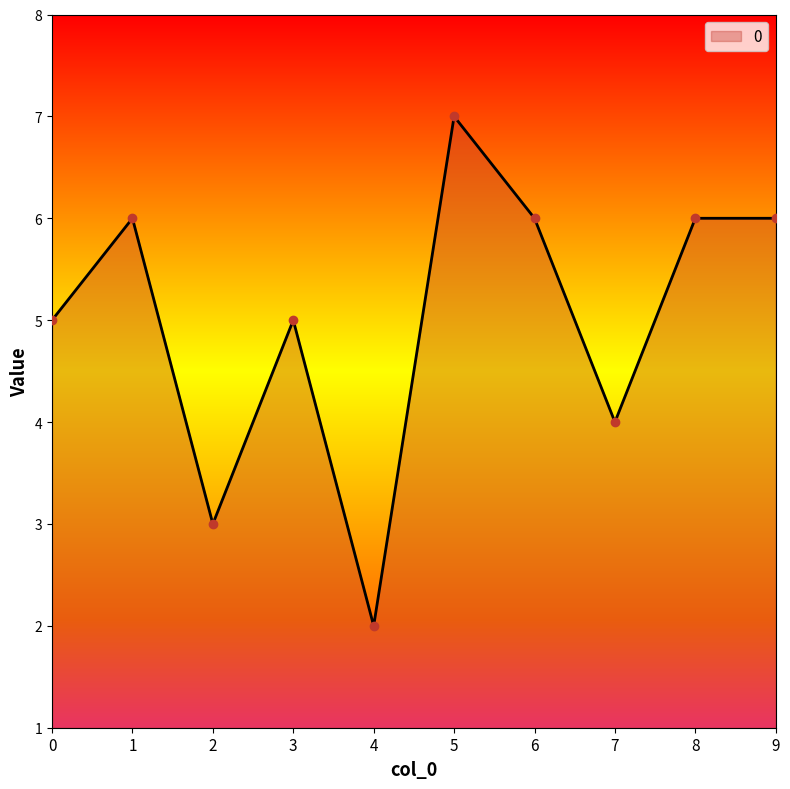

True or false: the data shows 5 at 0.

True